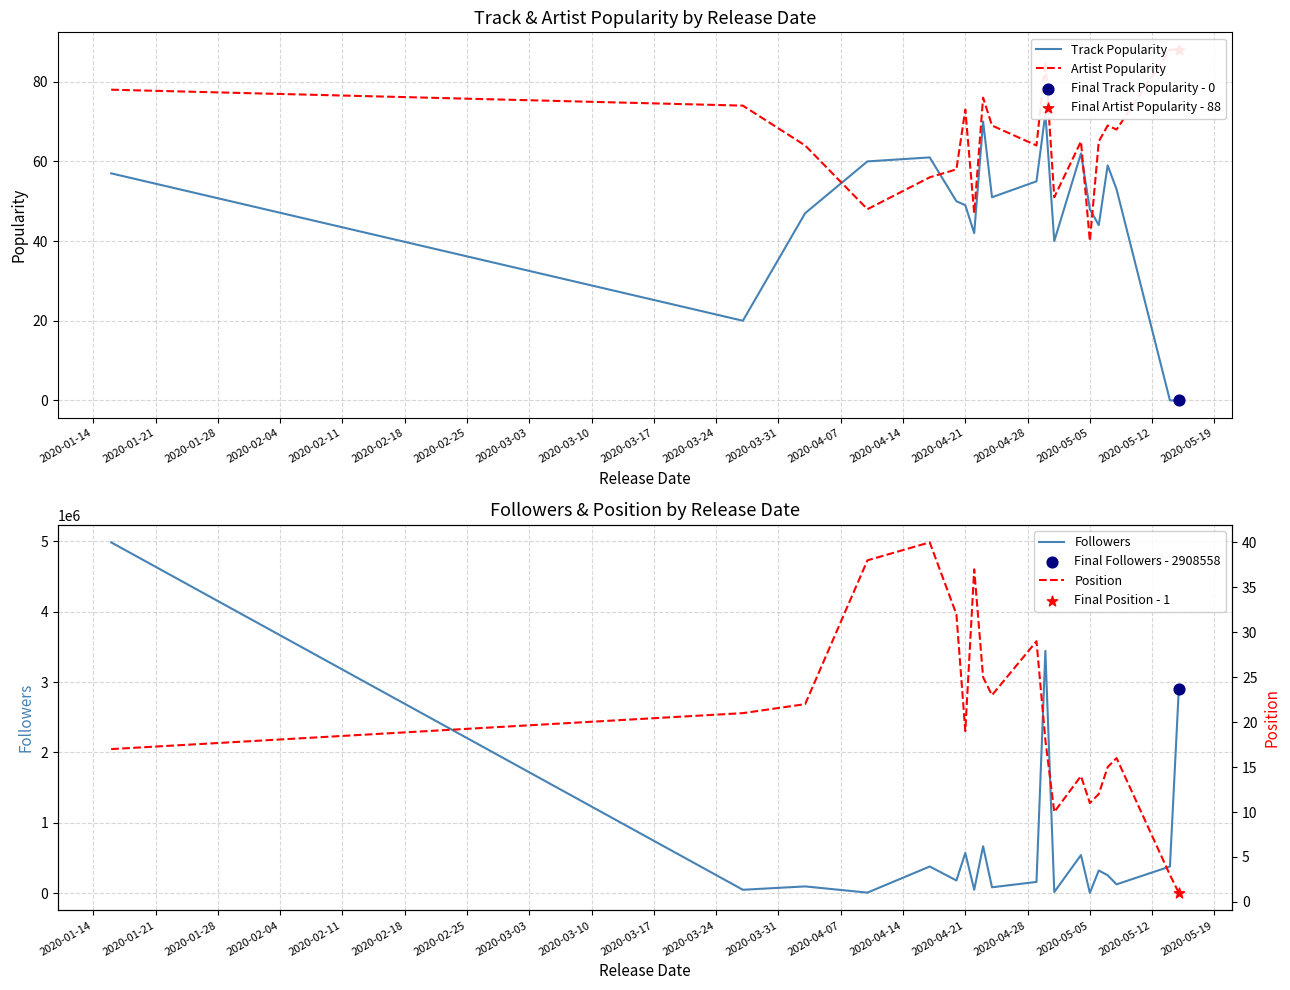

Which series reaches the minimum Y coordinate?

Track Popularity